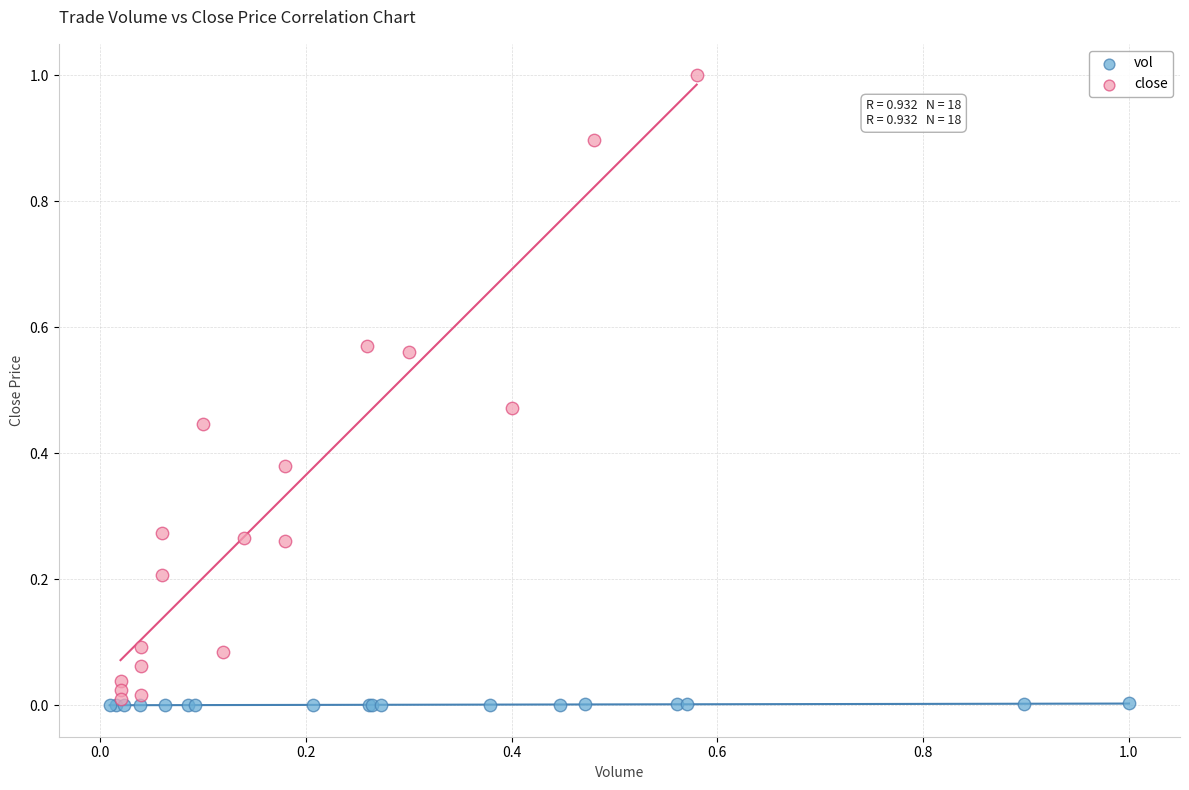

What are all the series names shown in the legend?

vol, close